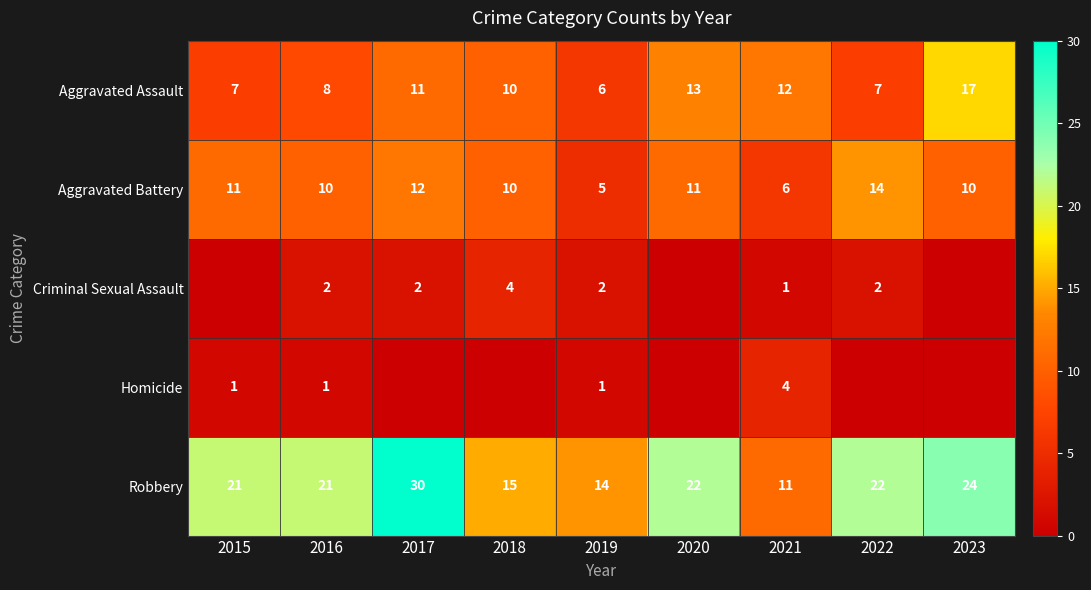

The Aggravated Assault series shows 13 at 2018. True or false?

False